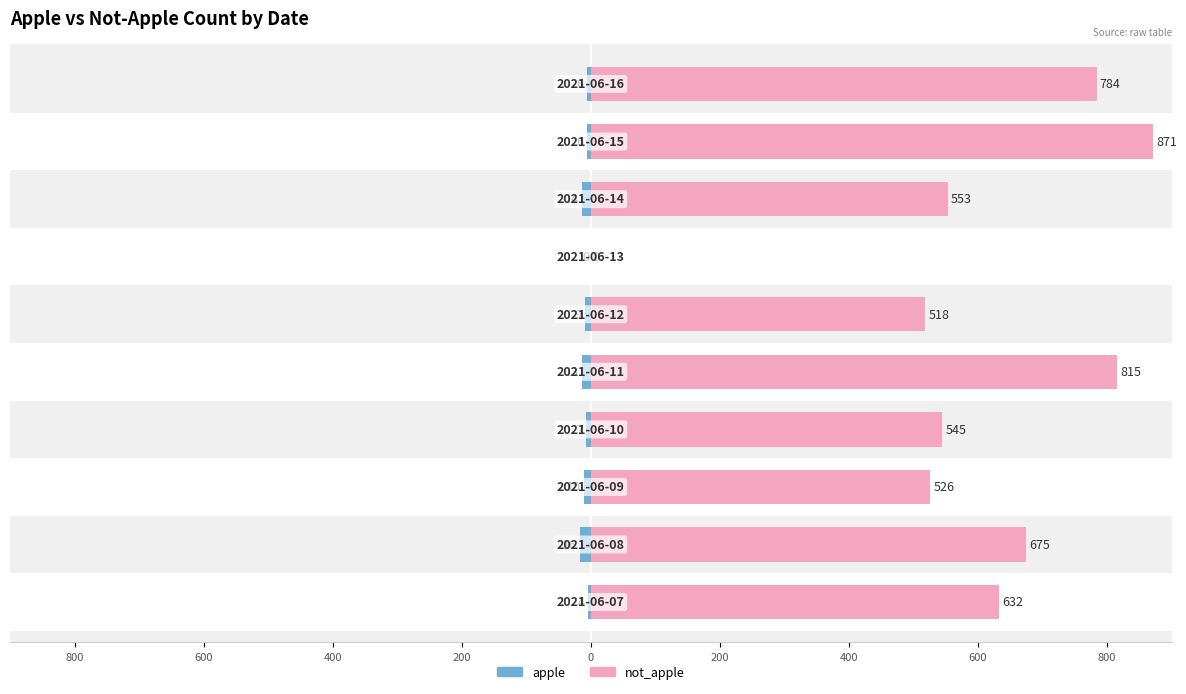

The value of apple at 400 is 2. True or false?

False